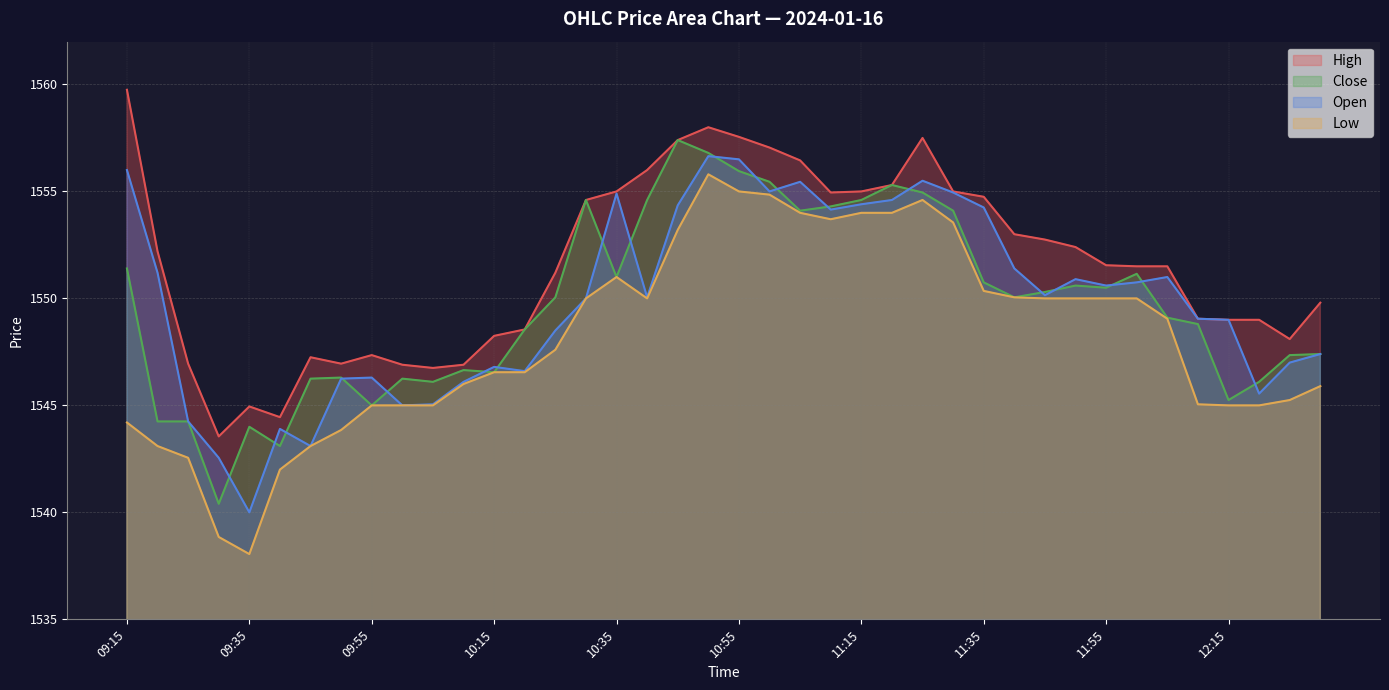

What is the sum of all Close values?

61989.6